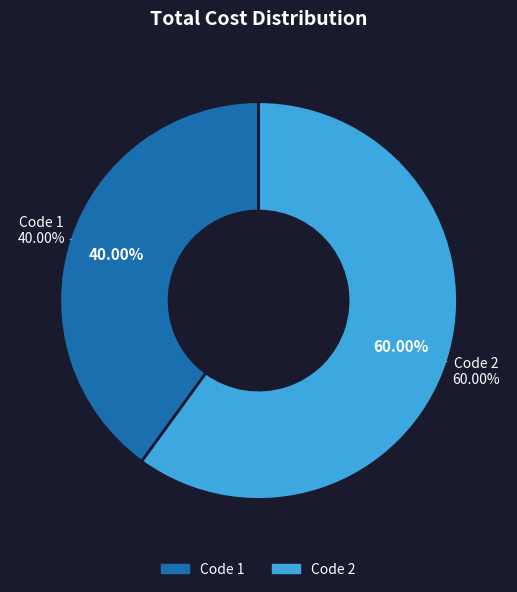

What percentage is the 2 slice, to the nearest percent?

60%